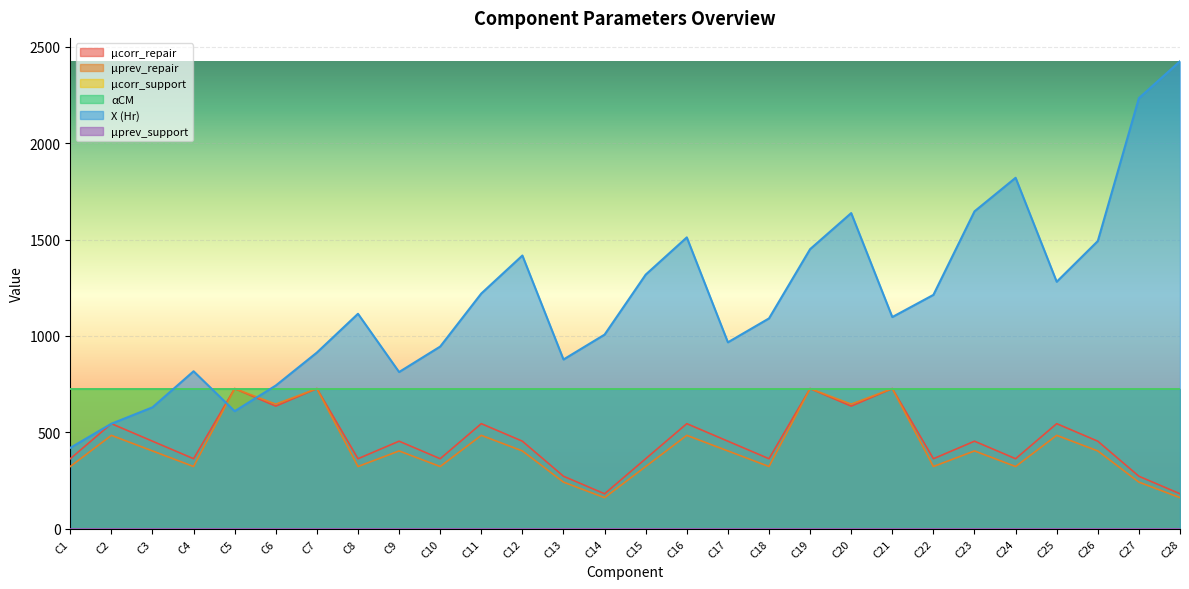

Read the X (Hr) value at C3.

630.0